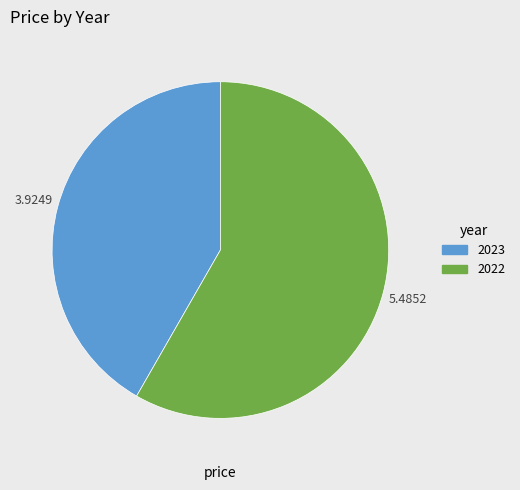

True or false: 2022 accounts for 72% of the total.

False